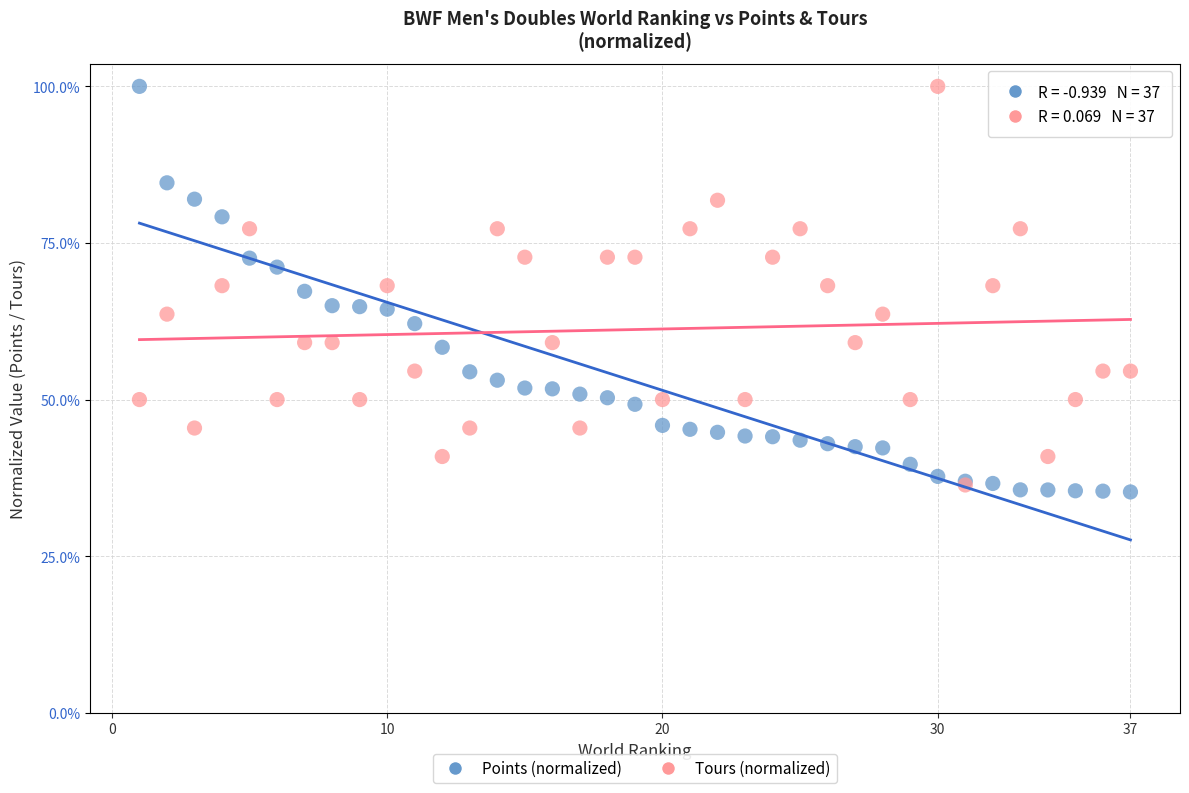

What are all the series names shown in the legend?

Points (normalized), Tours (normalized)